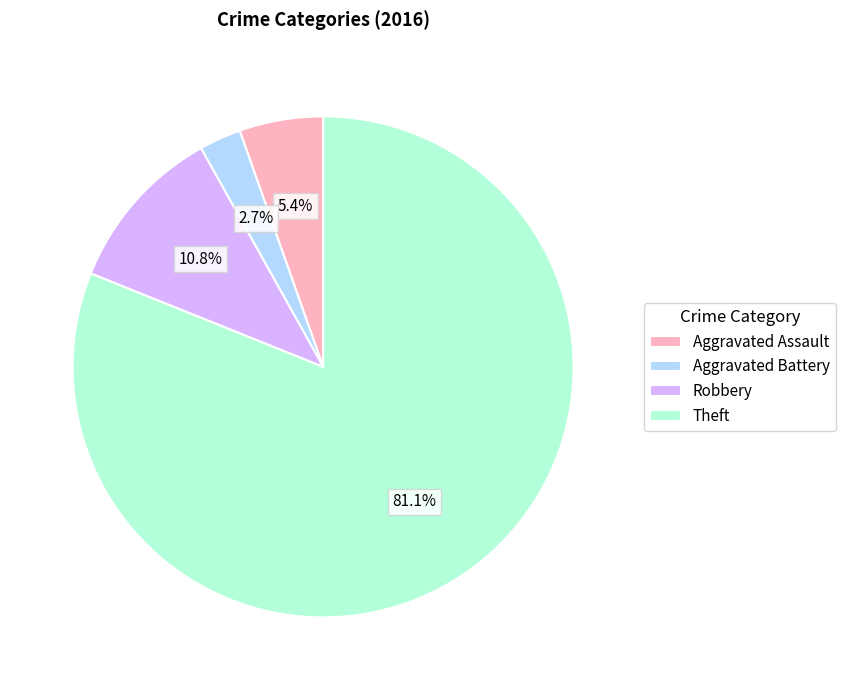

Combined, what portion of the pie is Robbery and Theft?

91.9%